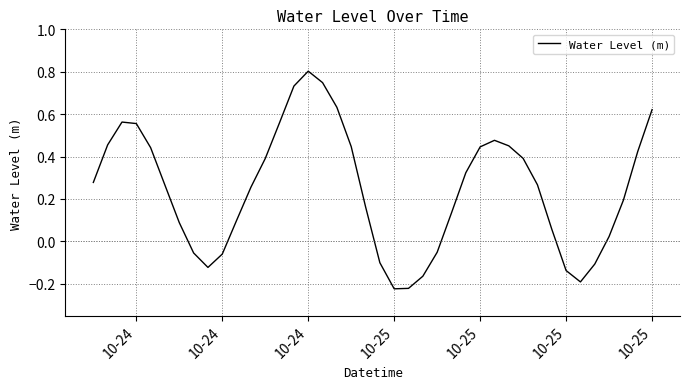

What is the difference between the maximum and minimum values?

1.0